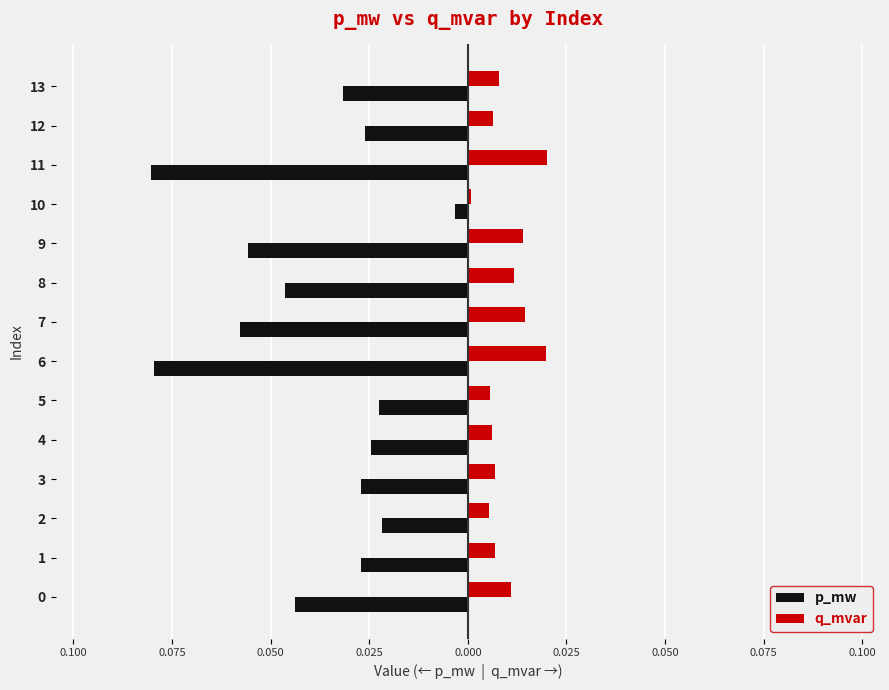

What are all the series names shown in the legend?

p_mw, q_mvar